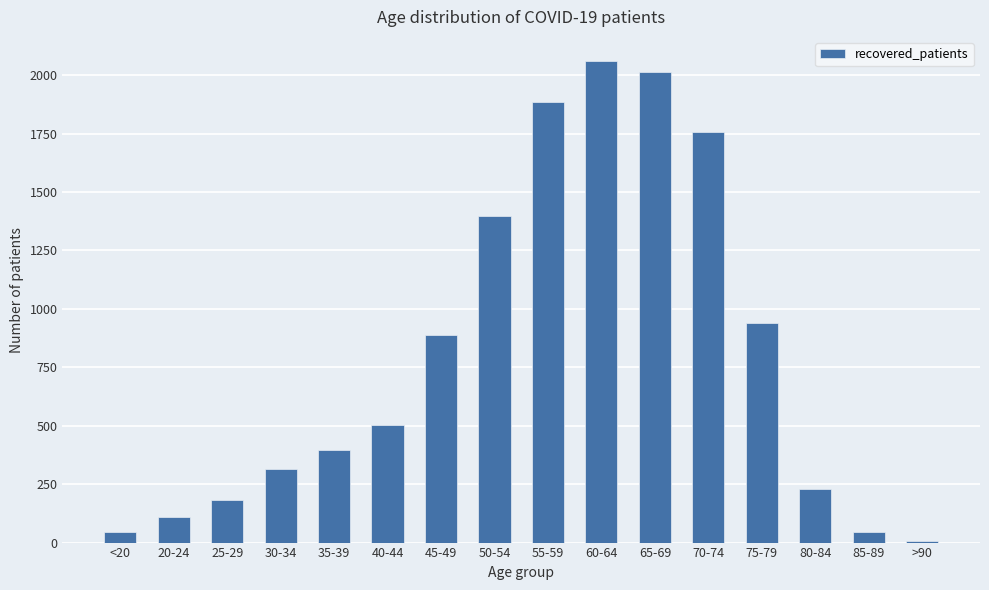

What position from the left is 75-79?

13